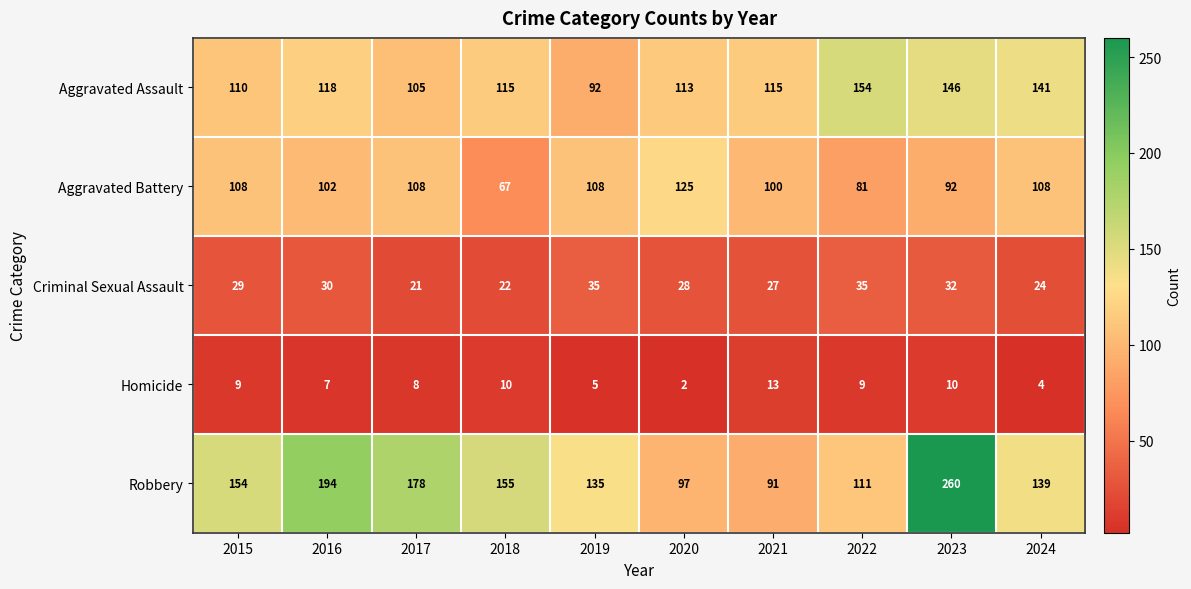

Rank the series by their maximum value, from lowest to highest.

Homicide, Criminal Sexual Assault, Aggravated Battery, Aggravated Assault, Robbery